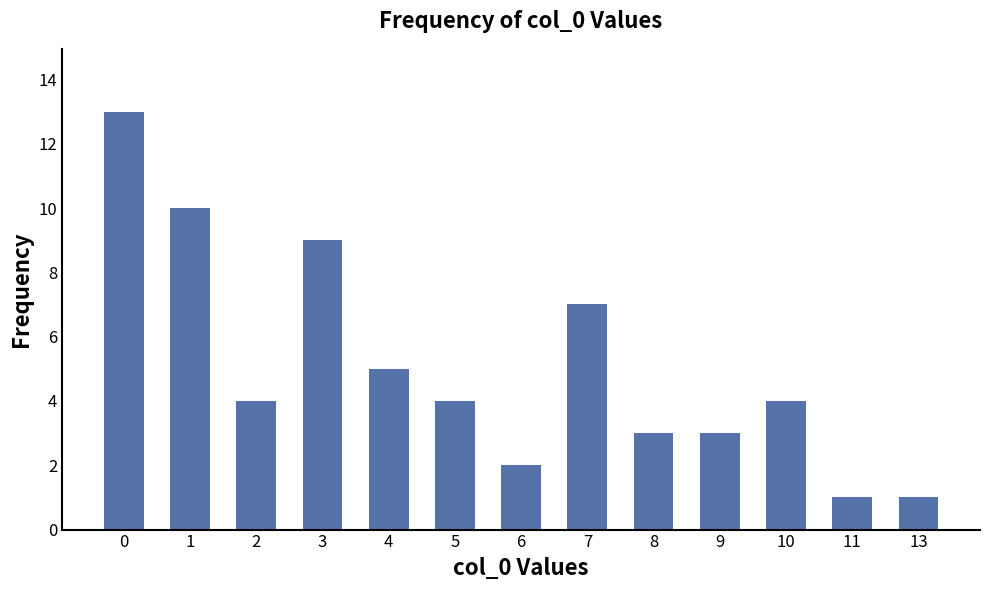

What is the ratio of the value at 0 to the value at 11?

13.0